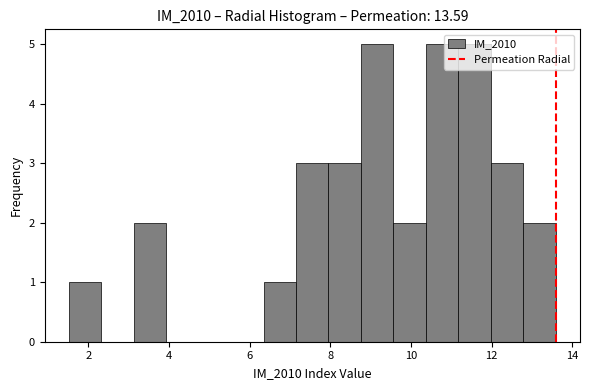

Reading left to right, transcribe this chart: for each bar, give the range it covers on the x-axis and its height. Neither the bar edges nor the heights are printed on the chart, so give them approximately, as read against the axes.

1.6 to 2.4: 1
2.4 to 3.2: 0
3.2 to 4.0: 2
4.0 to 4.8: 0
4.8 to 5.6: 0
5.6 to 6.4: 0
6.4 to 7.2: 1
7.2 to 8.0: 3
8.0 to 8.8: 3
8.8 to 9.6: 5
9.6 to 10.4: 2
10.4 to 11.2: 5
11.2 to 12.0: 5
12.0 to 12.8: 3
12.8 to 13.6: 2